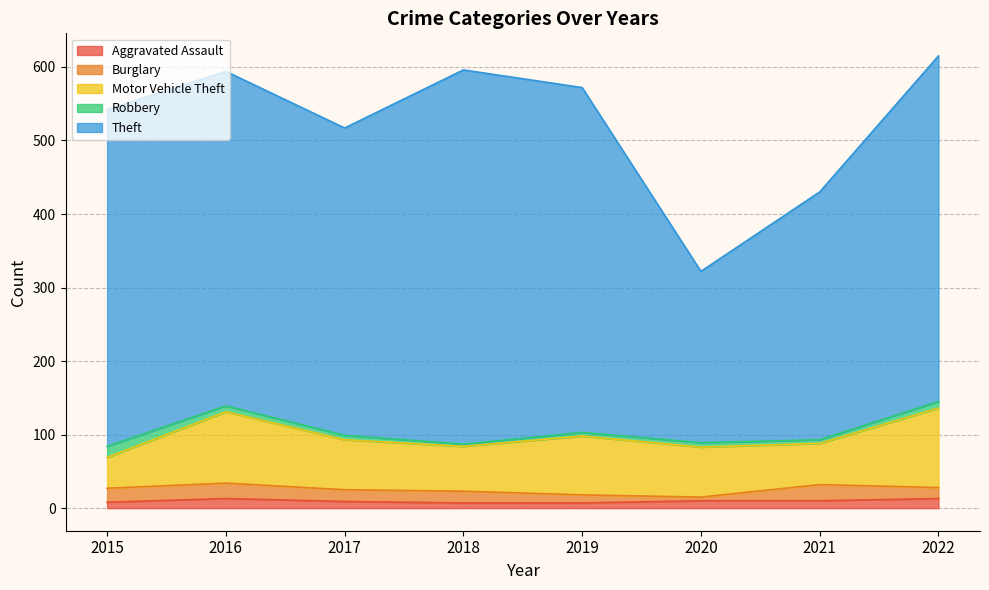

What is the highest value of the Motor Vehicle Theft series?

108